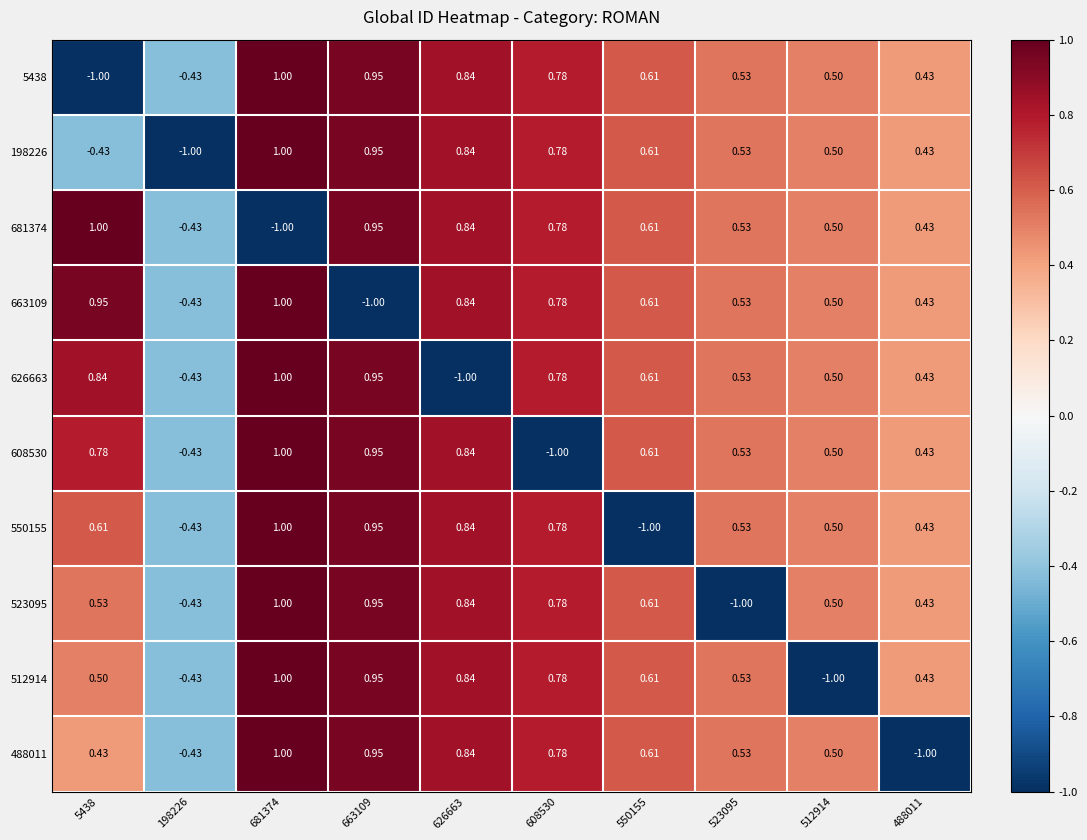

At how many categories does at least one series exceed 0?

9